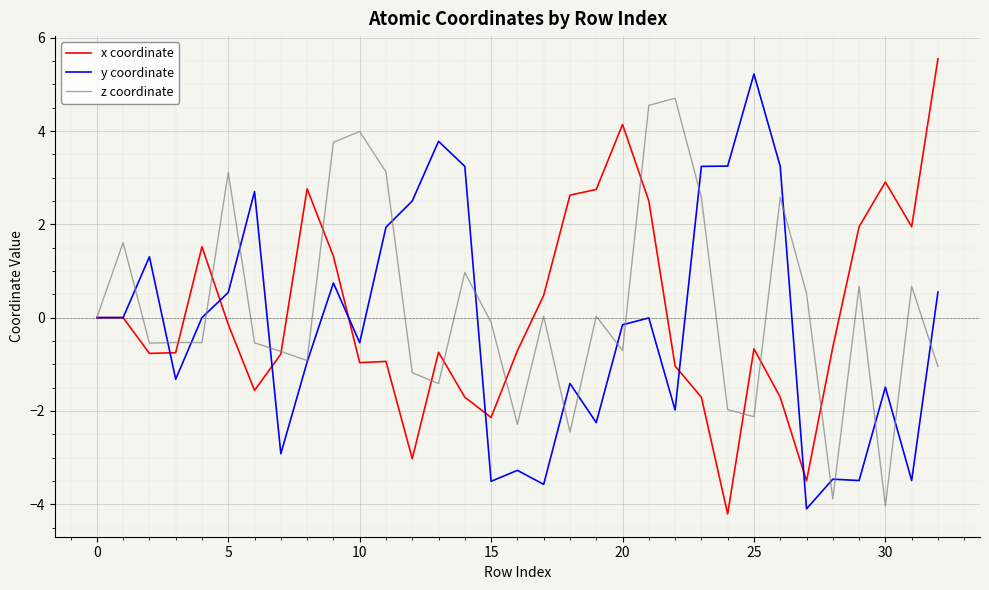

Which series ends up on top after the final intersection of z coordinate and y coordinate?

y coordinate